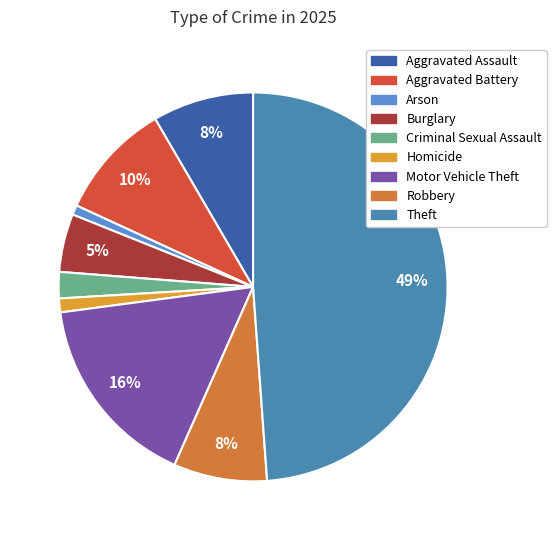

How many slices are in this pie chart?

9